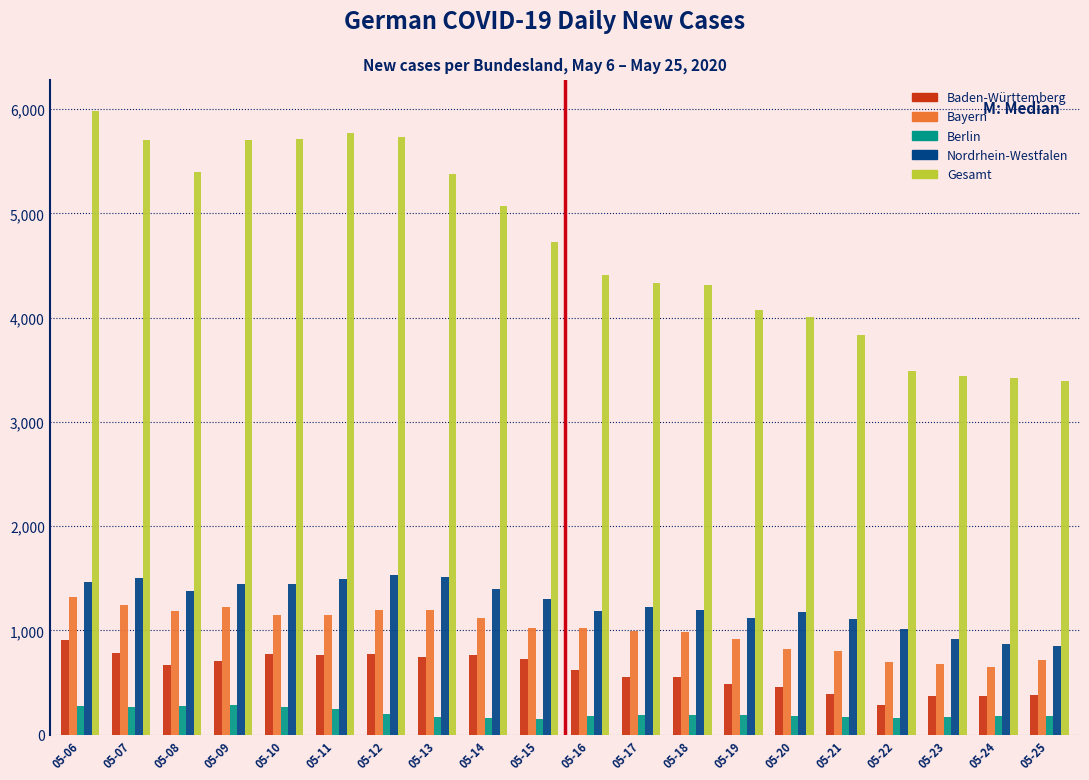

The value of Nordrhein-Westfalen at 05-21 is 1832. True or false?

False